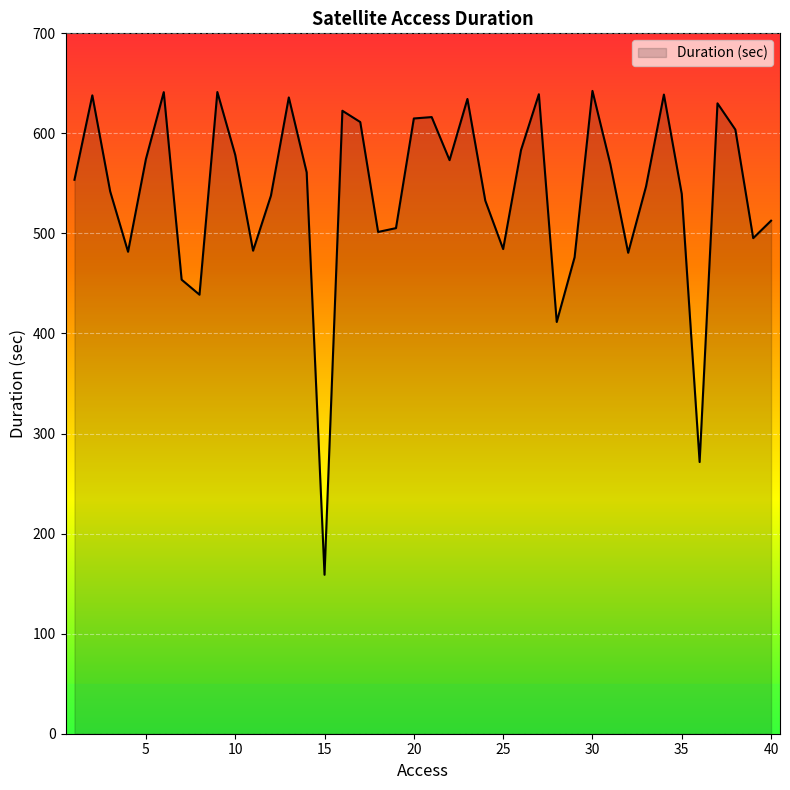

What is the difference between the maximum and minimum values?

483.6